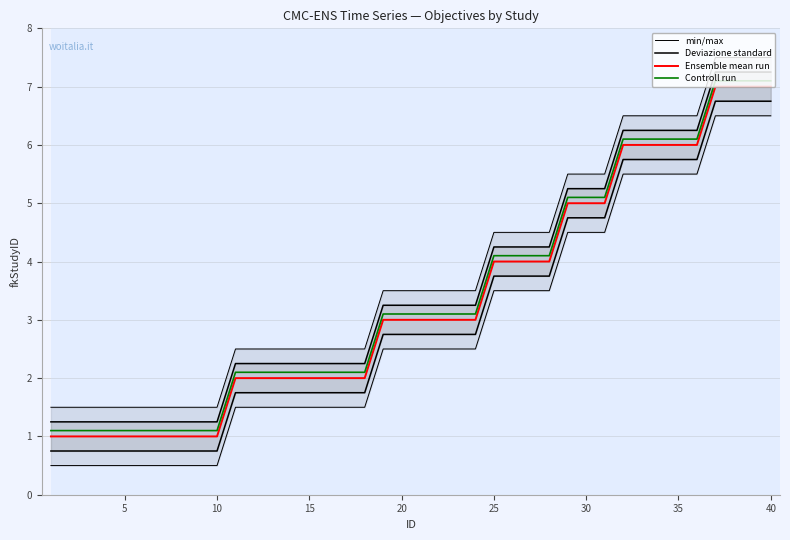

True or false: Ensemble mean run and Controll run cross at least once.

False